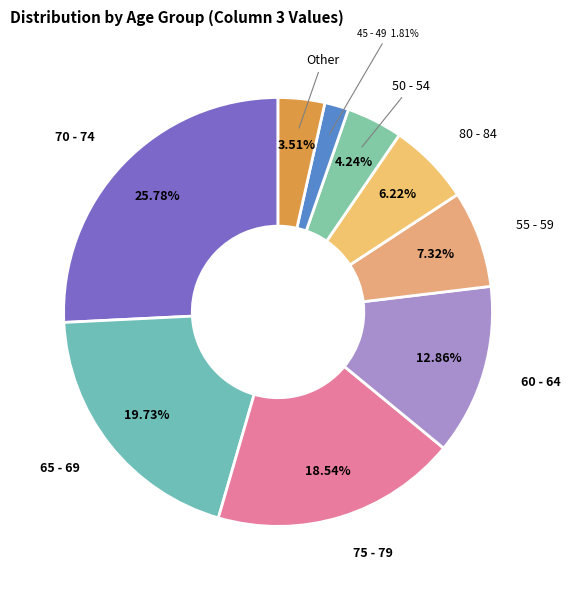

How many segments does this pie chart have?

9